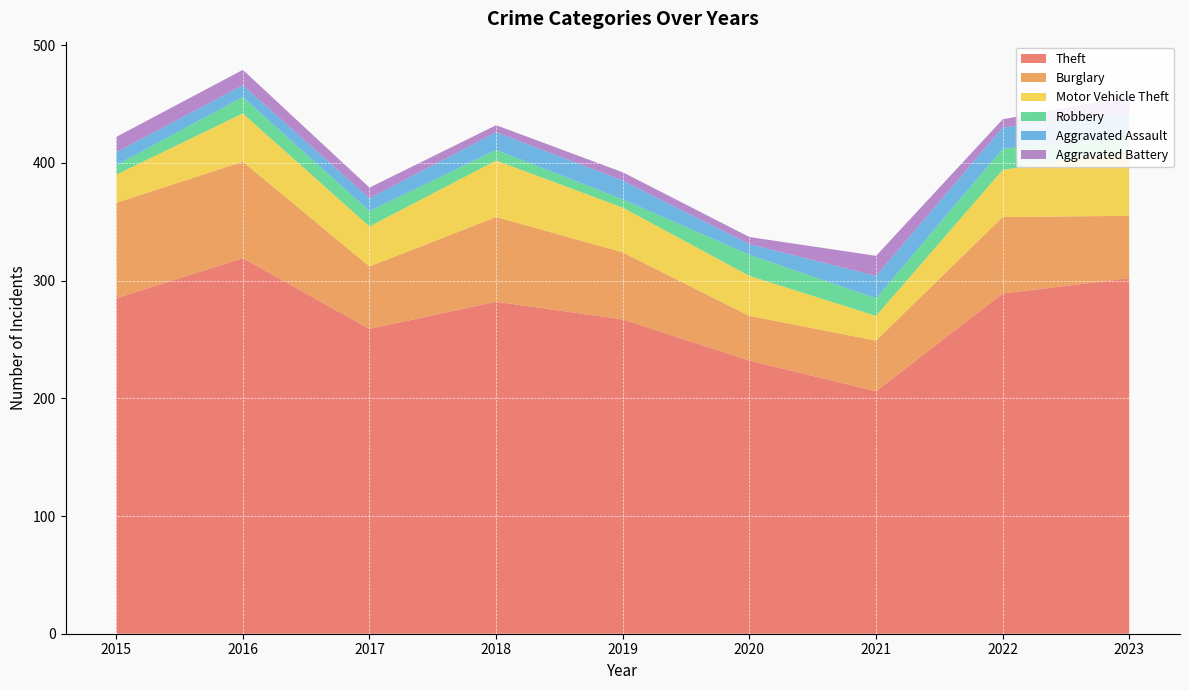

Reading left to right, transcribe all the data shown in this chart.

Theft: 285	319	259	282	267	232	206	289	302
Burglary: 81	82	53	72	57	38	43	65	53
Motor Vehicle Theft: 24	41	34	48	38	34	21	40	55
Robbery: 8	14	13	9	7	18	15	18	11
Aggravated Assault: 11	10	11	15	16	9	19	18	21
Aggravated Battery: 13	13	9	6	7	6	17	7	15